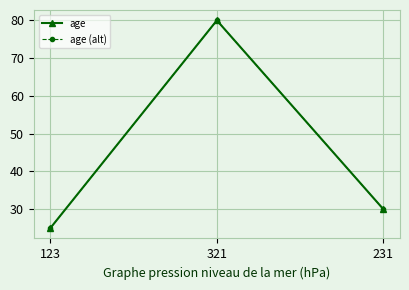

What are all the series names shown in the legend?

age, age (alt)